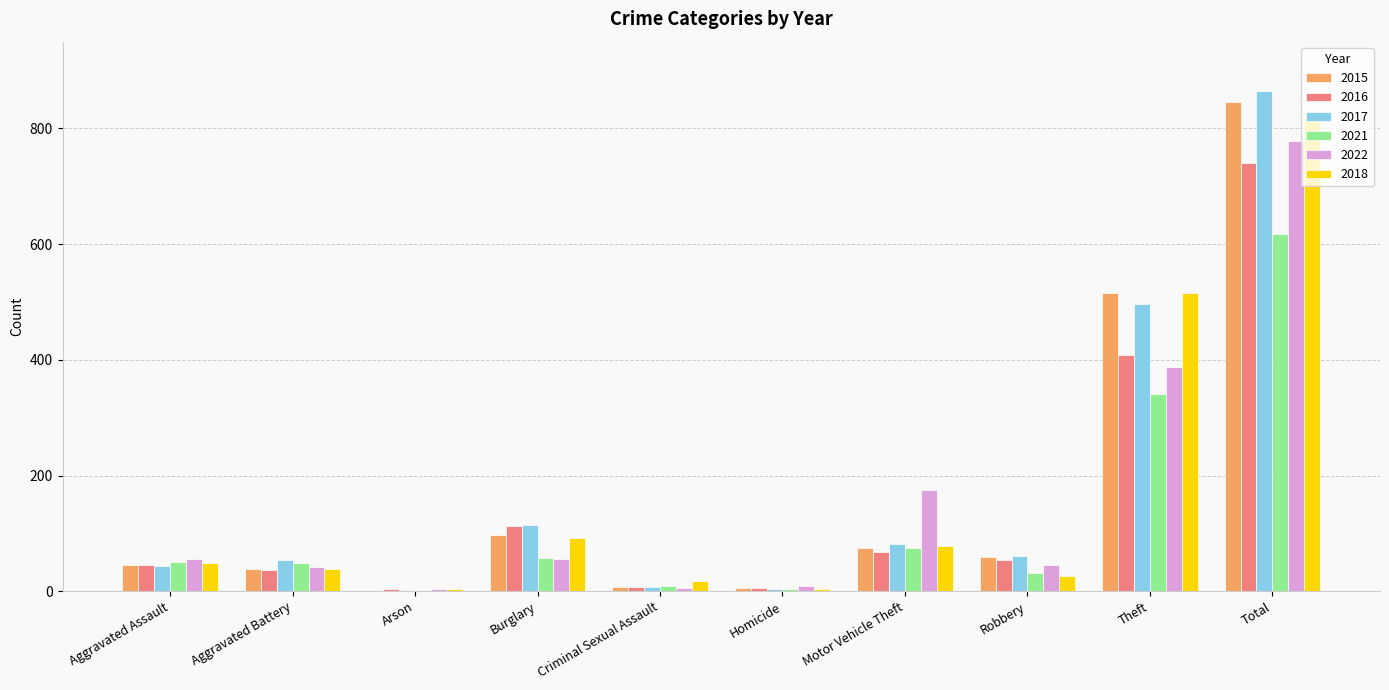

How many groups of bars are there?

10